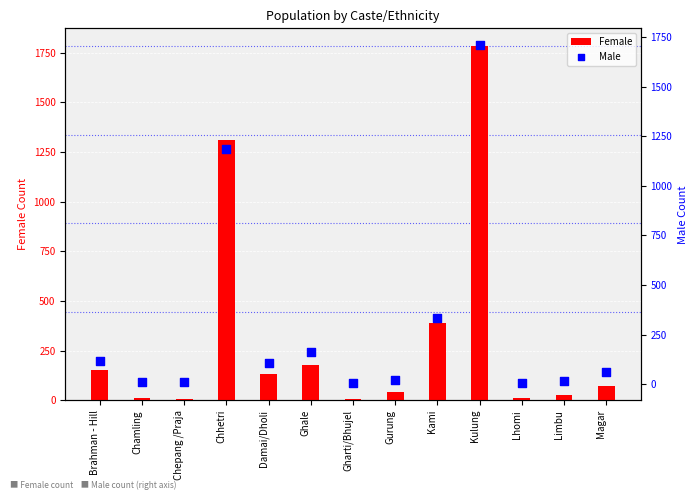

Which series has the largest Y range (max minus min)?

Female